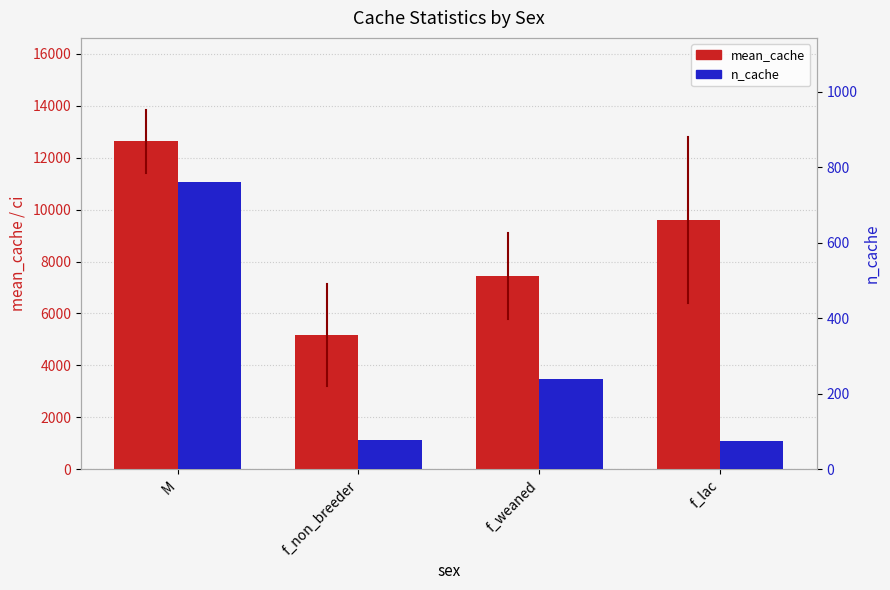

How many bars are there in each group?

2